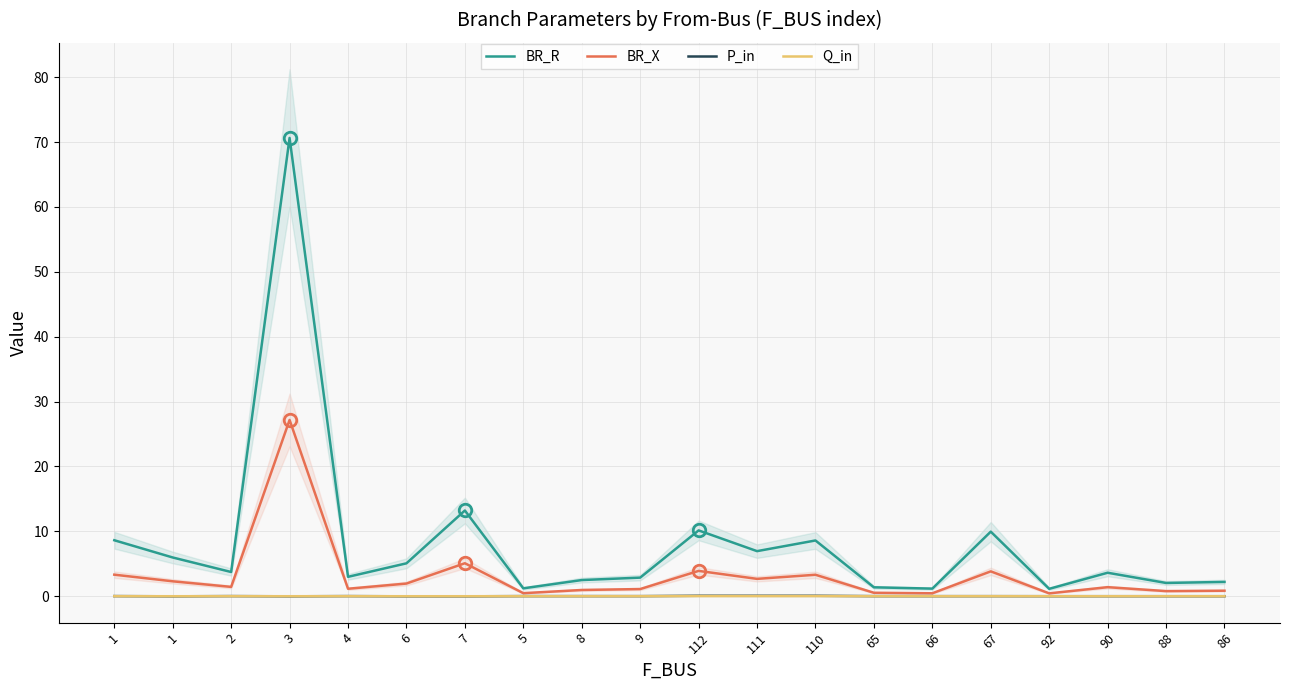

Which has a higher value, 86 or 92?

86